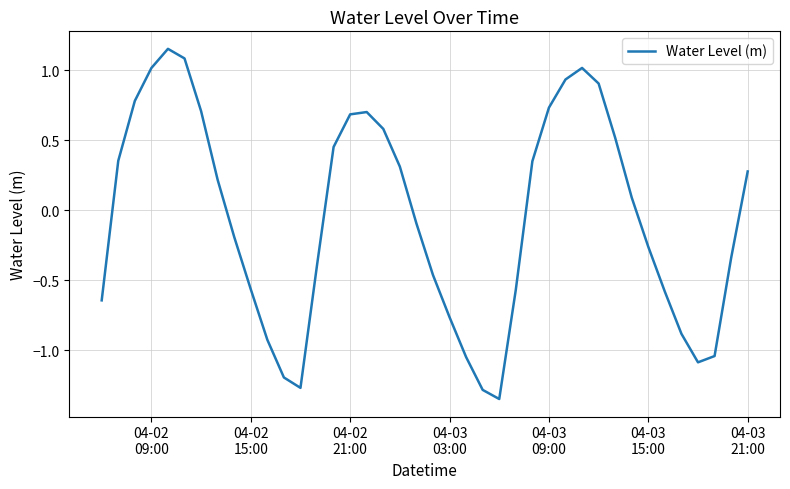

Is this an area chart (filled region under the line)?

No